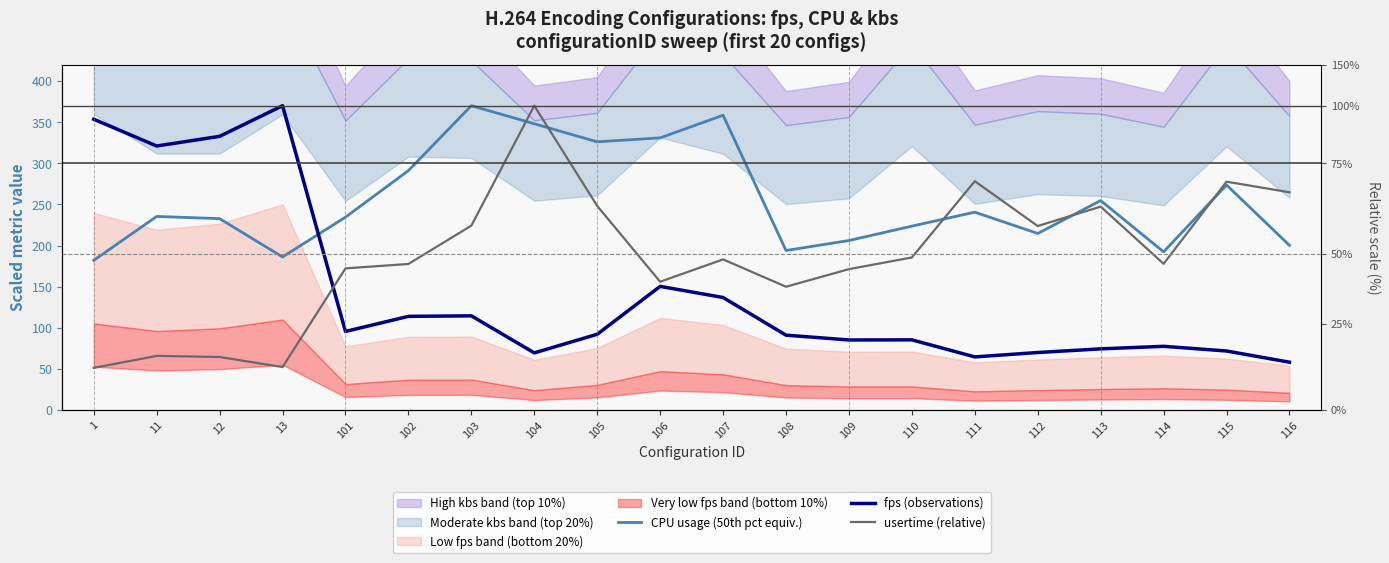

Reading left to right, extract all data points from this chart.

CPU usage (50th pct equiv.): 1=182.0	11=235.4	12=232.7	13=186.1	101=234.5	102=291.1	103=370.0	104=348.0	105=326.1	106=330.9	107=358.4	108=193.9	109=206.1	110=223.6	111=240.5	112=214.6	113=254.6	114=192.3	115=273.6	116=200.2
fps (observations): 1=353.5	11=321.0	12=332.7	13=370.0	101=95.5	102=113.9	103=114.5	104=69.4	105=92.1	106=150.3	107=136.8	108=91.0	109=85.2	110=85.3	111=64.6	112=69.9	113=74.3	114=77.4	115=71.7	116=58.1
usertime (relative): 1=51.2	11=65.8	12=64.4	13=52.2	101=172.2	102=177.6	103=224.2	104=370.0	105=248.1	106=156.0	107=183.1	108=149.9	109=171.3	110=185.5	111=278.2	112=223.7	113=247.3	114=177.8	115=277.6	116=264.7